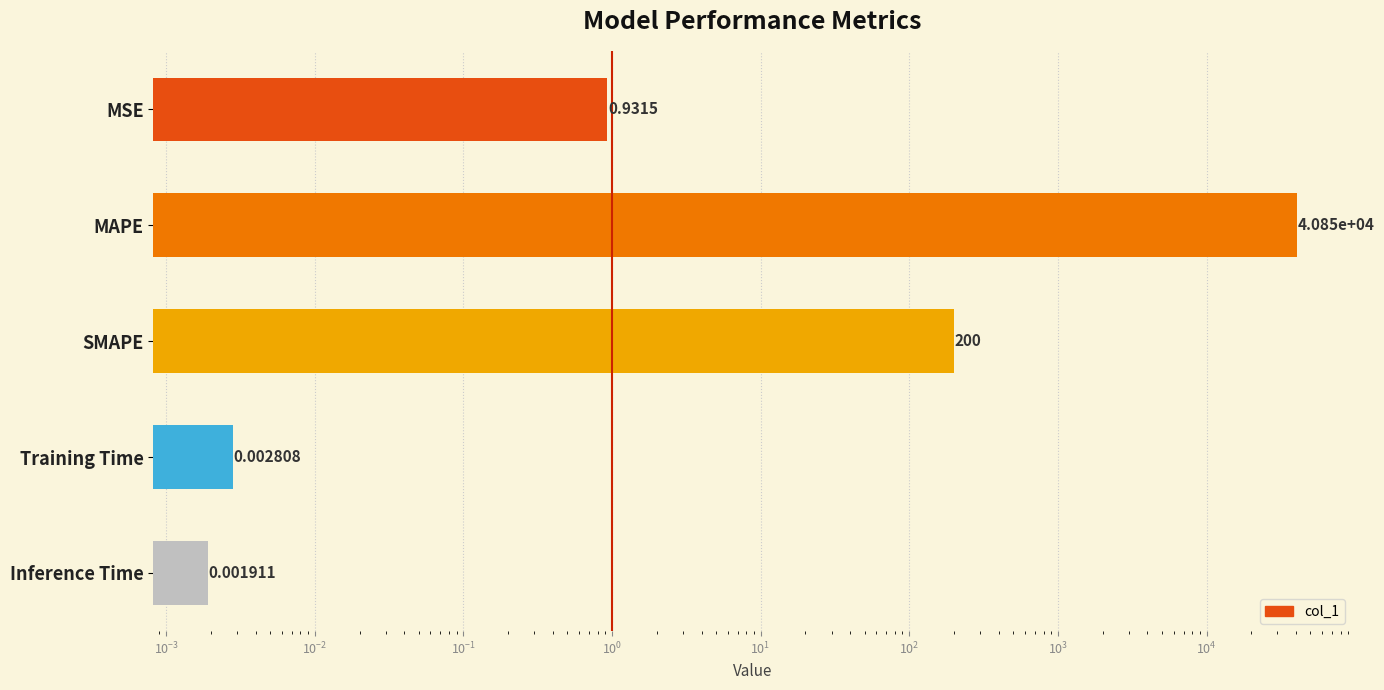

The value at SMAPE is 357.3. True or false?

False